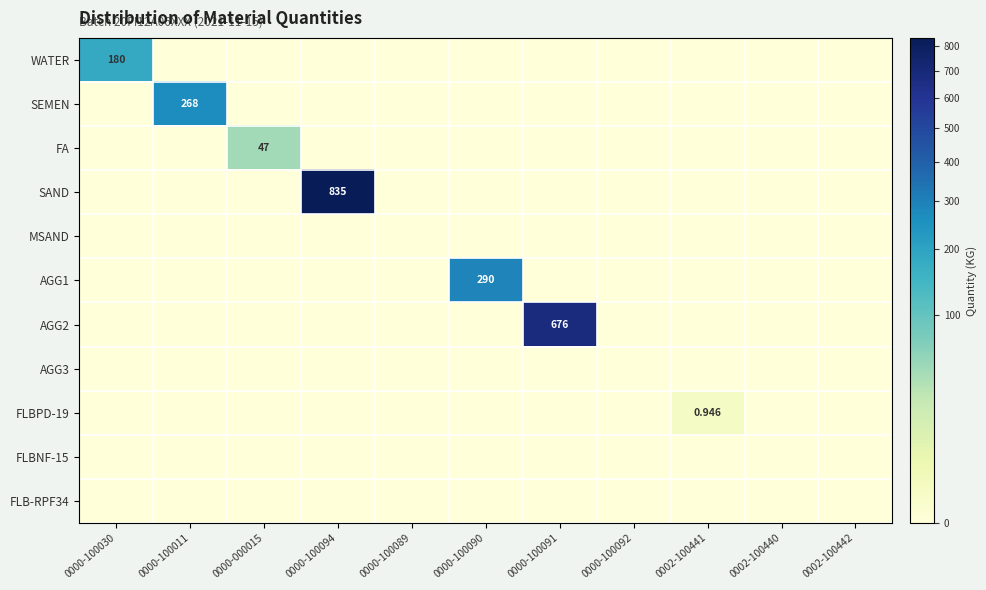

Is it true that SEMEN equals 0.0 at 0002-100442?

True